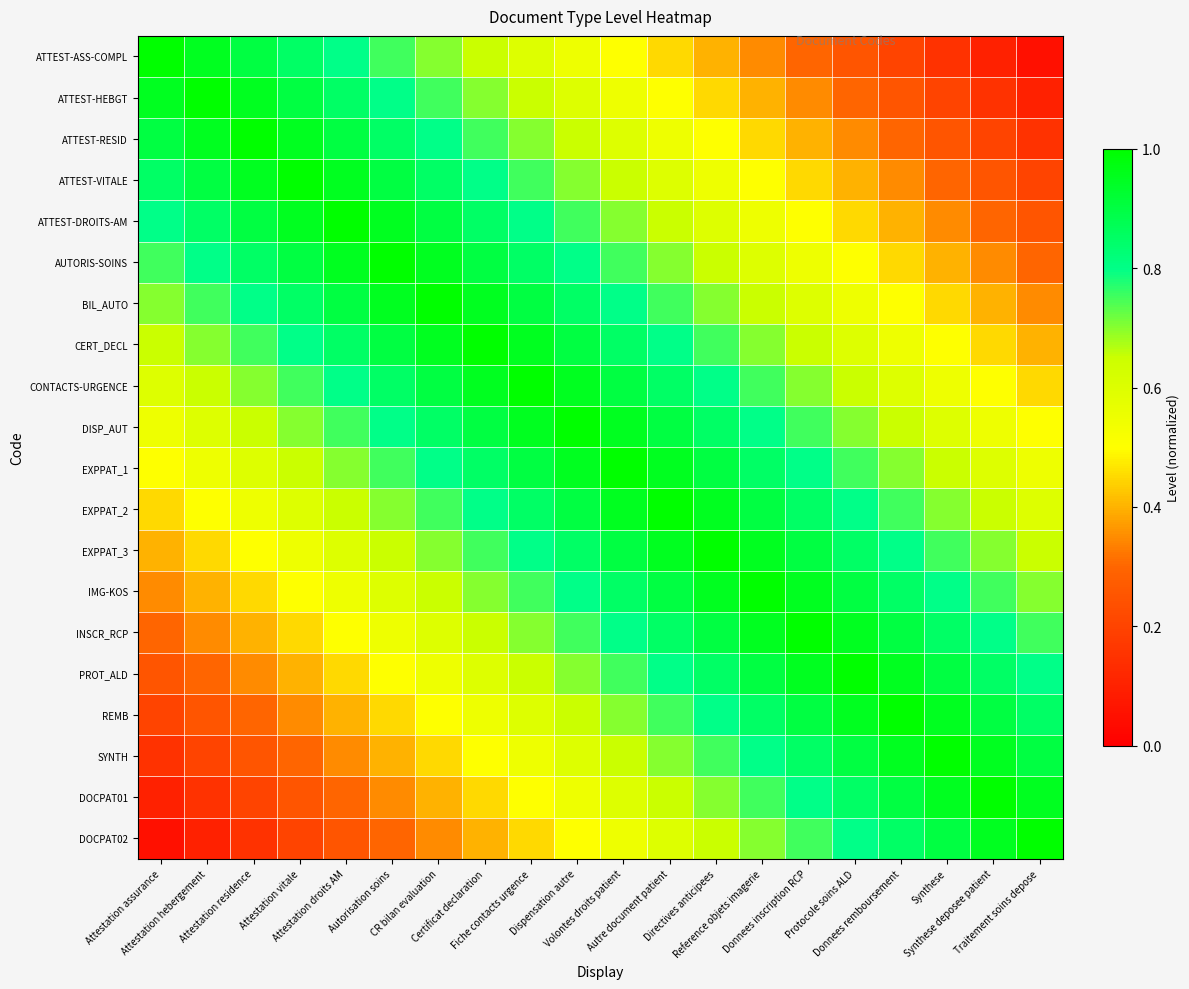

Reading left to right, list all the values displayed in this chart.

ATTEST-ASS-COMPL: Attestation assurance=1.0	Attestation hebergement=0.9	Attestation residence=0.9	Attestation vitale=0.8	Attestation droits AM=0.8	Autorisation soins=0.8	CR bilan evaluation=0.7	Certificat declaration=0.7	Fiche contacts urgence=0.6	Dispensation autre=0.6	Volontes droits patient=0.5	Autre document patient=0.4	Directives anticipees=0.4	Reference objets imagerie=0.3	Donnees inscription RCP=0.3	Protocole soins ALD=0.2	Donnees remboursement=0.2	Synthese=0.2	Synthese deposee patient=0.1	Traitement soins depose=0.1
ATTEST-HEBGT: Attestation assurance=0.9	Attestation hebergement=1.0	Attestation residence=0.9	Attestation vitale=0.9	Attestation droits AM=0.8	Autorisation soins=0.8	CR bilan evaluation=0.8	Certificat declaration=0.7	Fiche contacts urgence=0.7	Dispensation autre=0.6	Volontes droits patient=0.6	Autre document patient=0.5	Directives anticipees=0.4	Reference objets imagerie=0.4	Donnees inscription RCP=0.3	Protocole soins ALD=0.3	Donnees remboursement=0.2	Synthese=0.2	Synthese deposee patient=0.2	Traitement soins depose=0.1
ATTEST-RESID: Attestation assurance=0.9	Attestation hebergement=0.9	Attestation residence=1.0	Attestation vitale=0.9	Attestation droits AM=0.9	Autorisation soins=0.8	CR bilan evaluation=0.8	Certificat declaration=0.8	Fiche contacts urgence=0.7	Dispensation autre=0.7	Volontes droits patient=0.6	Autre document patient=0.6	Directives anticipees=0.5	Reference objets imagerie=0.4	Donnees inscription RCP=0.4	Protocole soins ALD=0.3	Donnees remboursement=0.3	Synthese=0.2	Synthese deposee patient=0.2	Traitement soins depose=0.2
ATTEST-VITALE: Attestation assurance=0.8	Attestation hebergement=0.9	Attestation residence=0.9	Attestation vitale=1.0	Attestation droits AM=0.9	Autorisation soins=0.9	CR bilan evaluation=0.8	Certificat declaration=0.8	Fiche contacts urgence=0.8	Dispensation autre=0.7	Volontes droits patient=0.7	Autre document patient=0.6	Directives anticipees=0.6	Reference objets imagerie=0.5	Donnees inscription RCP=0.4	Protocole soins ALD=0.4	Donnees remboursement=0.3	Synthese=0.3	Synthese deposee patient=0.2	Traitement soins depose=0.2
ATTEST-DROITS-AM: Attestation assurance=0.8	Attestation hebergement=0.8	Attestation residence=0.9	Attestation vitale=0.9	Attestation droits AM=1.0	Autorisation soins=0.9	CR bilan evaluation=0.9	Certificat declaration=0.8	Fiche contacts urgence=0.8	Dispensation autre=0.8	Volontes droits patient=0.7	Autre document patient=0.7	Directives anticipees=0.6	Reference objets imagerie=0.6	Donnees inscription RCP=0.5	Protocole soins ALD=0.4	Donnees remboursement=0.4	Synthese=0.3	Synthese deposee patient=0.3	Traitement soins depose=0.2
AUTORIS-SOINS: Attestation assurance=0.8	Attestation hebergement=0.8	Attestation residence=0.8	Attestation vitale=0.9	Attestation droits AM=0.9	Autorisation soins=1.0	CR bilan evaluation=0.9	Certificat declaration=0.9	Fiche contacts urgence=0.8	Dispensation autre=0.8	Volontes droits patient=0.8	Autre document patient=0.7	Directives anticipees=0.7	Reference objets imagerie=0.6	Donnees inscription RCP=0.6	Protocole soins ALD=0.5	Donnees remboursement=0.4	Synthese=0.4	Synthese deposee patient=0.3	Traitement soins depose=0.3
BIL_AUTO: Attestation assurance=0.7	Attestation hebergement=0.8	Attestation residence=0.8	Attestation vitale=0.8	Attestation droits AM=0.9	Autorisation soins=0.9	CR bilan evaluation=1.0	Certificat declaration=0.9	Fiche contacts urgence=0.9	Dispensation autre=0.8	Volontes droits patient=0.8	Autre document patient=0.8	Directives anticipees=0.7	Reference objets imagerie=0.7	Donnees inscription RCP=0.6	Protocole soins ALD=0.6	Donnees remboursement=0.5	Synthese=0.4	Synthese deposee patient=0.4	Traitement soins depose=0.3
CERT_DECL: Attestation assurance=0.7	Attestation hebergement=0.7	Attestation residence=0.8	Attestation vitale=0.8	Attestation droits AM=0.8	Autorisation soins=0.9	CR bilan evaluation=0.9	Certificat declaration=1.0	Fiche contacts urgence=0.9	Dispensation autre=0.9	Volontes droits patient=0.8	Autre document patient=0.8	Directives anticipees=0.8	Reference objets imagerie=0.7	Donnees inscription RCP=0.7	Protocole soins ALD=0.6	Donnees remboursement=0.6	Synthese=0.5	Synthese deposee patient=0.4	Traitement soins depose=0.4
CONTACTS-URGENCE: Attestation assurance=0.6	Attestation hebergement=0.7	Attestation residence=0.7	Attestation vitale=0.8	Attestation droits AM=0.8	Autorisation soins=0.8	CR bilan evaluation=0.9	Certificat declaration=0.9	Fiche contacts urgence=1.0	Dispensation autre=0.9	Volontes droits patient=0.9	Autre document patient=0.8	Directives anticipees=0.8	Reference objets imagerie=0.8	Donnees inscription RCP=0.7	Protocole soins ALD=0.7	Donnees remboursement=0.6	Synthese=0.6	Synthese deposee patient=0.5	Traitement soins depose=0.4
DISP_AUT: Attestation assurance=0.6	Attestation hebergement=0.6	Attestation residence=0.7	Attestation vitale=0.7	Attestation droits AM=0.8	Autorisation soins=0.8	CR bilan evaluation=0.8	Certificat declaration=0.9	Fiche contacts urgence=0.9	Dispensation autre=1.0	Volontes droits patient=0.9	Autre document patient=0.9	Directives anticipees=0.8	Reference objets imagerie=0.8	Donnees inscription RCP=0.8	Protocole soins ALD=0.7	Donnees remboursement=0.7	Synthese=0.6	Synthese deposee patient=0.6	Traitement soins depose=0.5
EXPPAT_1: Attestation assurance=0.5	Attestation hebergement=0.6	Attestation residence=0.6	Attestation vitale=0.7	Attestation droits AM=0.7	Autorisation soins=0.8	CR bilan evaluation=0.8	Certificat declaration=0.8	Fiche contacts urgence=0.9	Dispensation autre=0.9	Volontes droits patient=1.0	Autre document patient=0.9	Directives anticipees=0.9	Reference objets imagerie=0.8	Donnees inscription RCP=0.8	Protocole soins ALD=0.8	Donnees remboursement=0.7	Synthese=0.7	Synthese deposee patient=0.6	Traitement soins depose=0.6
EXPPAT_2: Attestation assurance=0.4	Attestation hebergement=0.5	Attestation residence=0.6	Attestation vitale=0.6	Attestation droits AM=0.7	Autorisation soins=0.7	CR bilan evaluation=0.8	Certificat declaration=0.8	Fiche contacts urgence=0.8	Dispensation autre=0.9	Volontes droits patient=0.9	Autre document patient=1.0	Directives anticipees=0.9	Reference objets imagerie=0.9	Donnees inscription RCP=0.8	Protocole soins ALD=0.8	Donnees remboursement=0.8	Synthese=0.7	Synthese deposee patient=0.7	Traitement soins depose=0.6
EXPPAT_3: Attestation assurance=0.4	Attestation hebergement=0.4	Attestation residence=0.5	Attestation vitale=0.6	Attestation droits AM=0.6	Autorisation soins=0.7	CR bilan evaluation=0.7	Certificat declaration=0.8	Fiche contacts urgence=0.8	Dispensation autre=0.8	Volontes droits patient=0.9	Autre document patient=0.9	Directives anticipees=1.0	Reference objets imagerie=0.9	Donnees inscription RCP=0.9	Protocole soins ALD=0.8	Donnees remboursement=0.8	Synthese=0.8	Synthese deposee patient=0.7	Traitement soins depose=0.7
IMG-KOS: Attestation assurance=0.3	Attestation hebergement=0.4	Attestation residence=0.4	Attestation vitale=0.5	Attestation droits AM=0.6	Autorisation soins=0.6	CR bilan evaluation=0.7	Certificat declaration=0.7	Fiche contacts urgence=0.8	Dispensation autre=0.8	Volontes droits patient=0.8	Autre document patient=0.9	Directives anticipees=0.9	Reference objets imagerie=1.0	Donnees inscription RCP=0.9	Protocole soins ALD=0.9	Donnees remboursement=0.8	Synthese=0.8	Synthese deposee patient=0.8	Traitement soins depose=0.7
INSCR_RCP: Attestation assurance=0.3	Attestation hebergement=0.3	Attestation residence=0.4	Attestation vitale=0.4	Attestation droits AM=0.5	Autorisation soins=0.6	CR bilan evaluation=0.6	Certificat declaration=0.7	Fiche contacts urgence=0.7	Dispensation autre=0.8	Volontes droits patient=0.8	Autre document patient=0.8	Directives anticipees=0.9	Reference objets imagerie=0.9	Donnees inscription RCP=1.0	Protocole soins ALD=0.9	Donnees remboursement=0.9	Synthese=0.8	Synthese deposee patient=0.8	Traitement soins depose=0.8
PROT_ALD: Attestation assurance=0.2	Attestation hebergement=0.3	Attestation residence=0.3	Attestation vitale=0.4	Attestation droits AM=0.4	Autorisation soins=0.5	CR bilan evaluation=0.6	Certificat declaration=0.6	Fiche contacts urgence=0.7	Dispensation autre=0.7	Volontes droits patient=0.8	Autre document patient=0.8	Directives anticipees=0.8	Reference objets imagerie=0.9	Donnees inscription RCP=0.9	Protocole soins ALD=1.0	Donnees remboursement=0.9	Synthese=0.9	Synthese deposee patient=0.8	Traitement soins depose=0.8
REMB: Attestation assurance=0.2	Attestation hebergement=0.2	Attestation residence=0.3	Attestation vitale=0.3	Attestation droits AM=0.4	Autorisation soins=0.4	CR bilan evaluation=0.5	Certificat declaration=0.6	Fiche contacts urgence=0.6	Dispensation autre=0.7	Volontes droits patient=0.7	Autre document patient=0.8	Directives anticipees=0.8	Reference objets imagerie=0.8	Donnees inscription RCP=0.9	Protocole soins ALD=0.9	Donnees remboursement=1.0	Synthese=0.9	Synthese deposee patient=0.9	Traitement soins depose=0.8
SYNTH: Attestation assurance=0.2	Attestation hebergement=0.2	Attestation residence=0.2	Attestation vitale=0.3	Attestation droits AM=0.3	Autorisation soins=0.4	CR bilan evaluation=0.4	Certificat declaration=0.5	Fiche contacts urgence=0.6	Dispensation autre=0.6	Volontes droits patient=0.7	Autre document patient=0.7	Directives anticipees=0.8	Reference objets imagerie=0.8	Donnees inscription RCP=0.8	Protocole soins ALD=0.9	Donnees remboursement=0.9	Synthese=1.0	Synthese deposee patient=0.9	Traitement soins depose=0.9
DOCPAT01: Attestation assurance=0.1	Attestation hebergement=0.2	Attestation residence=0.2	Attestation vitale=0.2	Attestation droits AM=0.3	Autorisation soins=0.3	CR bilan evaluation=0.4	Certificat declaration=0.4	Fiche contacts urgence=0.5	Dispensation autre=0.6	Volontes droits patient=0.6	Autre document patient=0.7	Directives anticipees=0.7	Reference objets imagerie=0.8	Donnees inscription RCP=0.8	Protocole soins ALD=0.8	Donnees remboursement=0.9	Synthese=0.9	Synthese deposee patient=1.0	Traitement soins depose=0.9
DOCPAT02: Attestation assurance=0.1	Attestation hebergement=0.1	Attestation residence=0.2	Attestation vitale=0.2	Attestation droits AM=0.2	Autorisation soins=0.3	CR bilan evaluation=0.3	Certificat declaration=0.4	Fiche contacts urgence=0.4	Dispensation autre=0.5	Volontes droits patient=0.6	Autre document patient=0.6	Directives anticipees=0.7	Reference objets imagerie=0.7	Donnees inscription RCP=0.8	Protocole soins ALD=0.8	Donnees remboursement=0.8	Synthese=0.9	Synthese deposee patient=0.9	Traitement soins depose=1.0